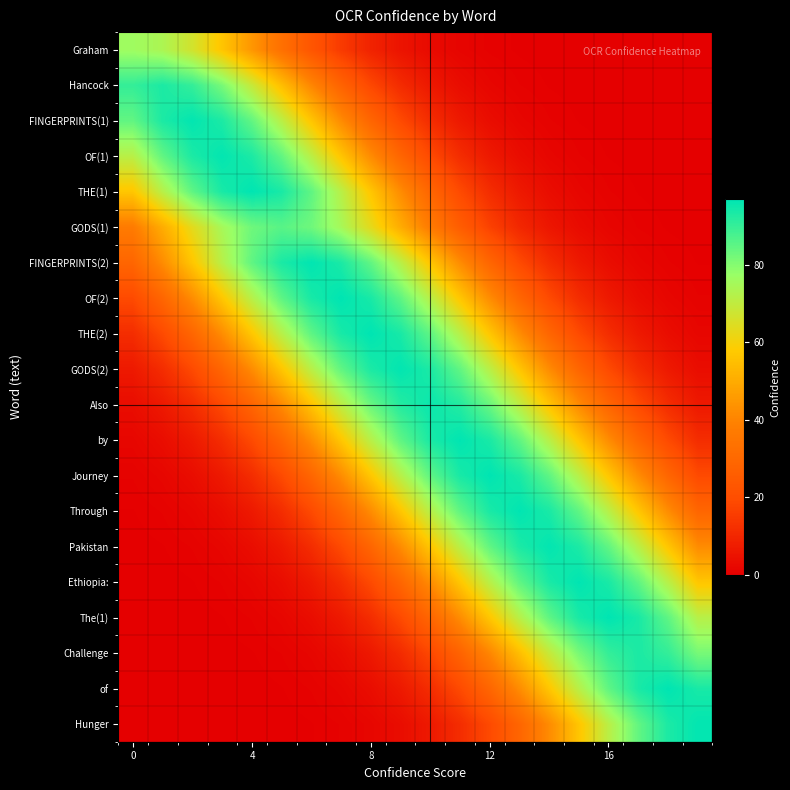

At which category does the chart reach its minimum across all series?

19